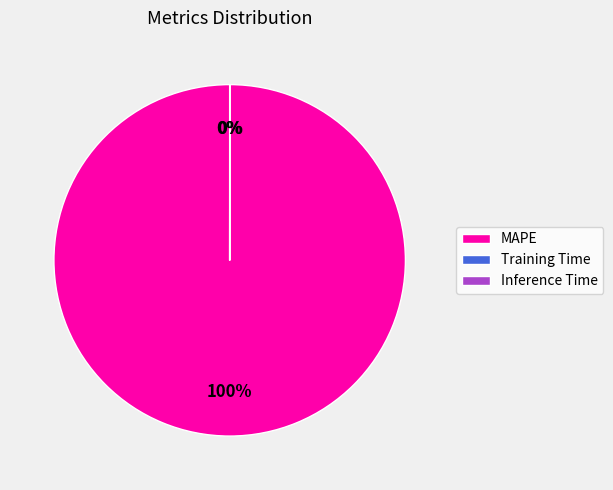

What percentage is NOT represented by Inference Time?

100.0%